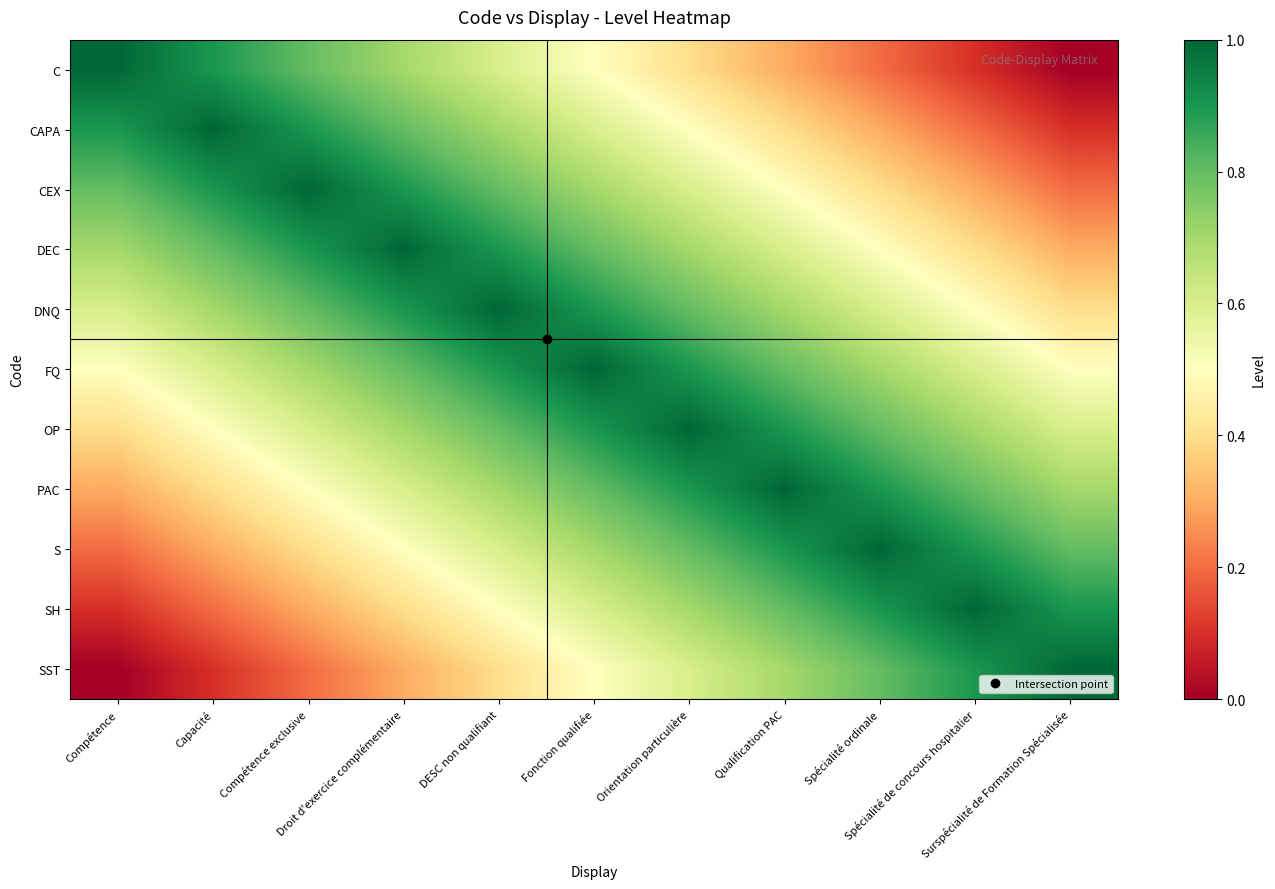

Which series has the widest spread of values?

C